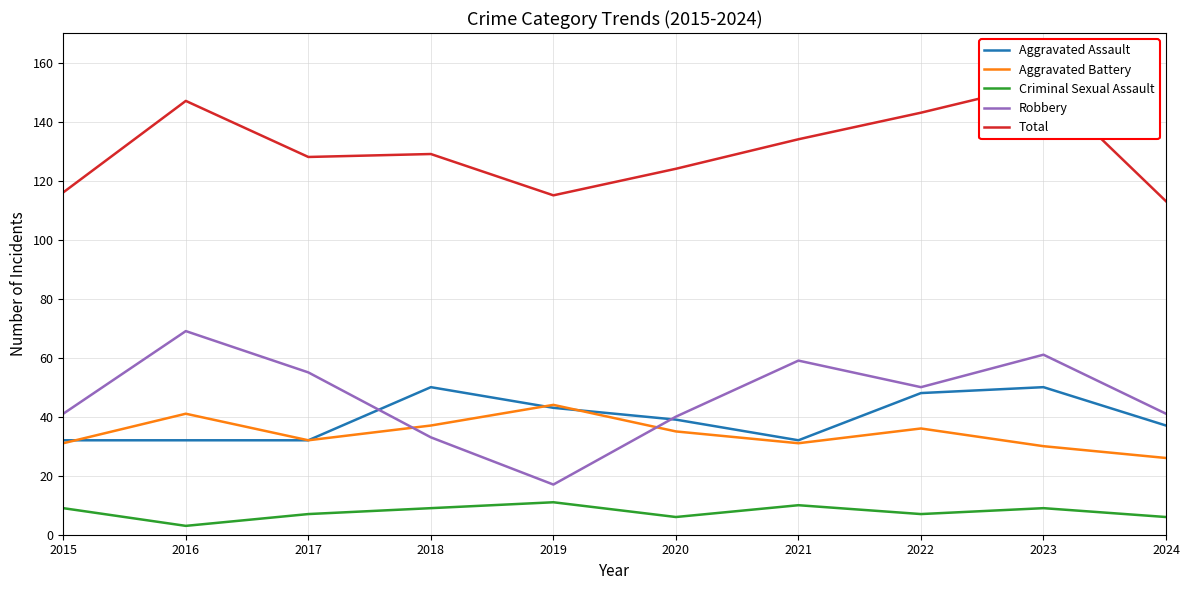

What is the value of the Aggravated Battery point at the 8th from the left?

36